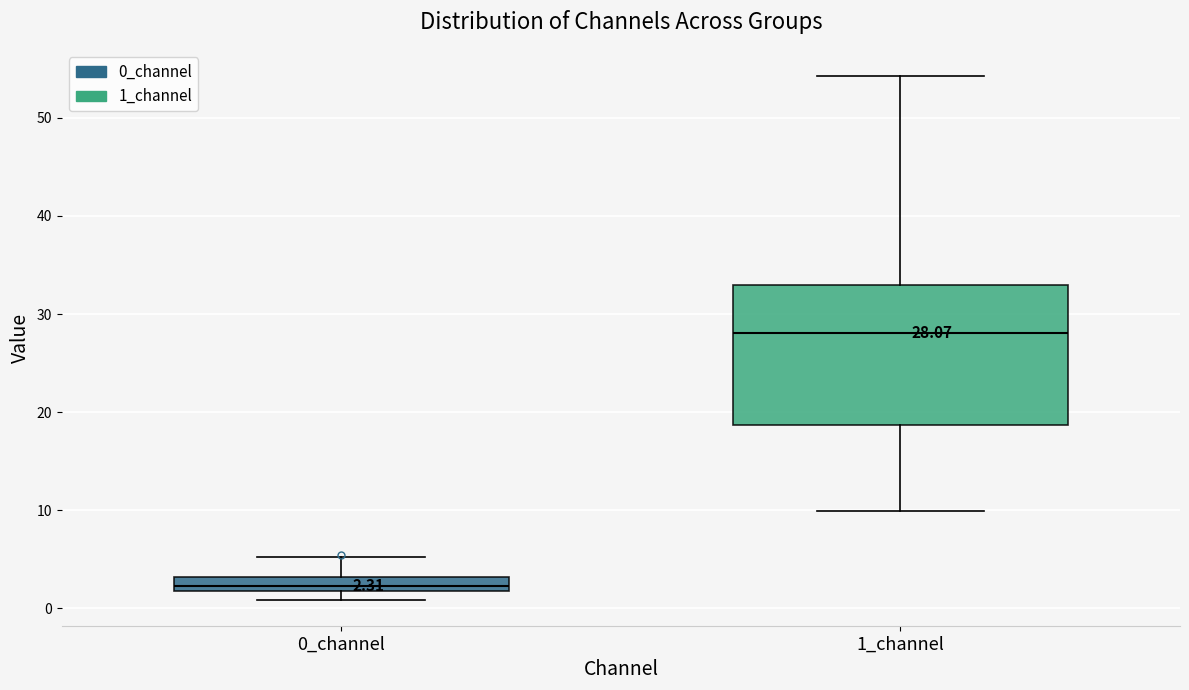

Which box is the tallest, from its lower edge to its upper edge?

1_channel